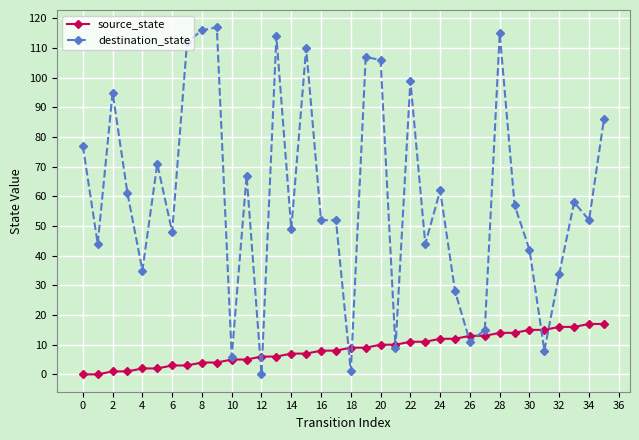

True or false: destination_state and source_state intersect in this chart.

True